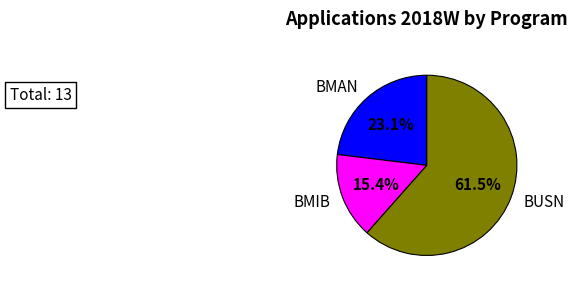

Does BMAN represent more than half of the total?

No